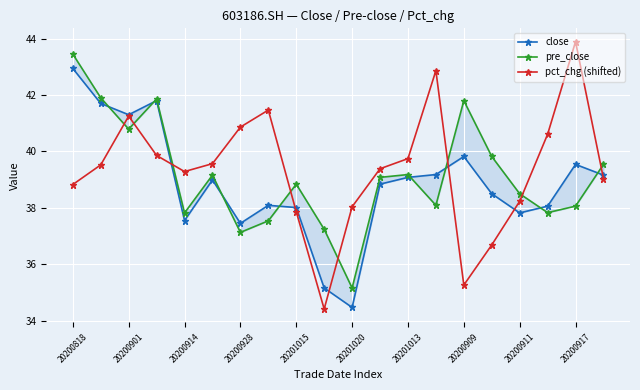

At which category does pct_chg (shifted) reach its first local valley?

20200914